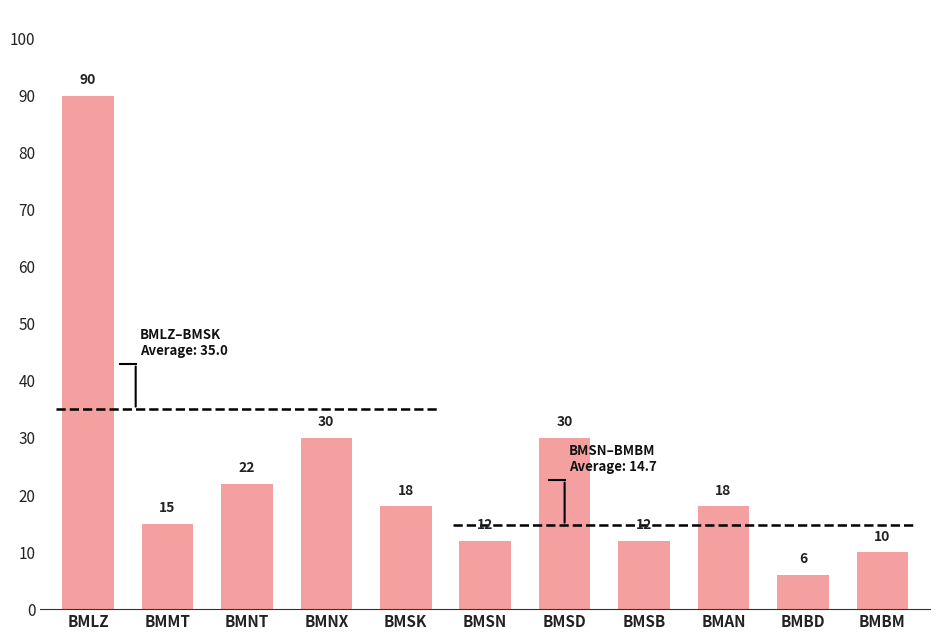

Reading left to right, extract all data points from this chart.

90	15	22	30	18	12	30	12	18	6	10